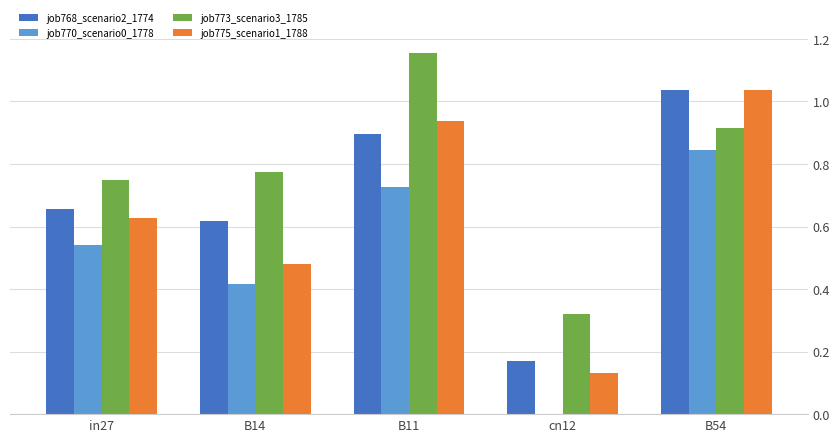

At which category does the chart reach its peak across all series?

B11